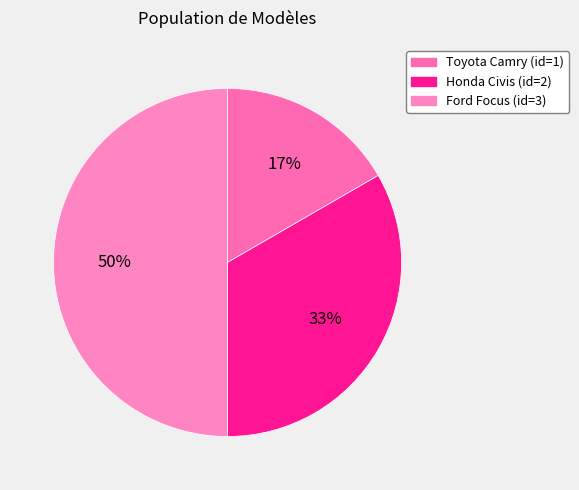

Do Ford Focus (id=3) and Toyota Camry (id=1) together represent more than half of the pie?

Yes